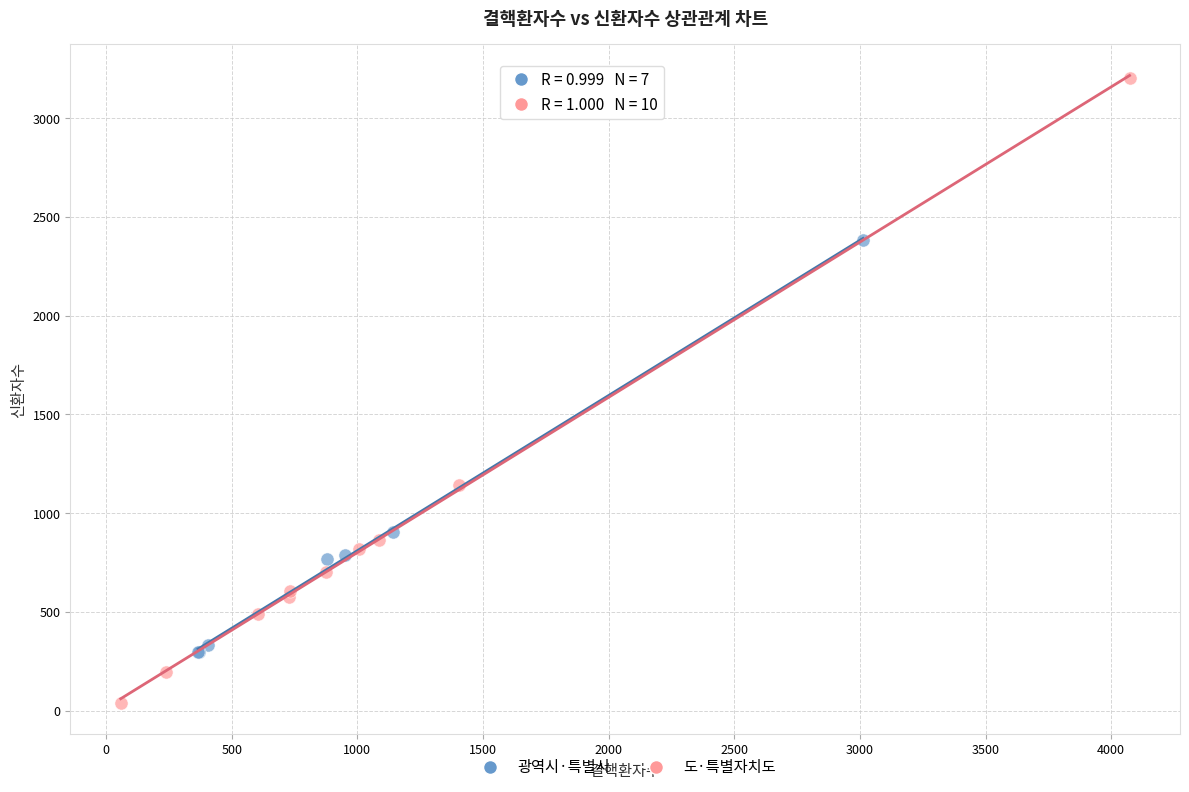

Which series reaches the maximum Y coordinate?

도·특별자치도